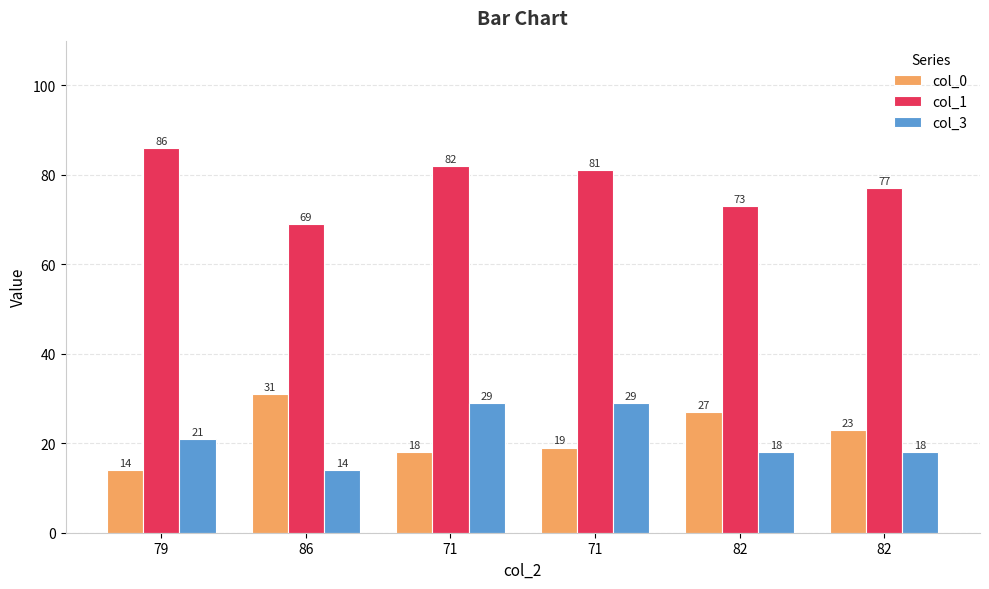

Is the value of col_0 at 82 greater than the value of col_3 at 82?

Yes